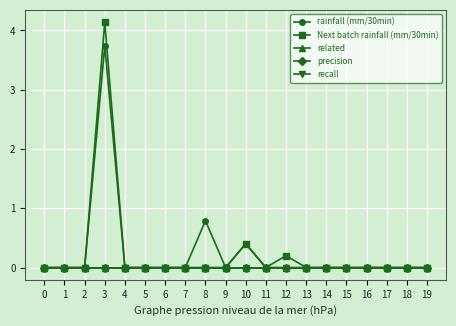

Is this an area chart (filled region under the line)?

No